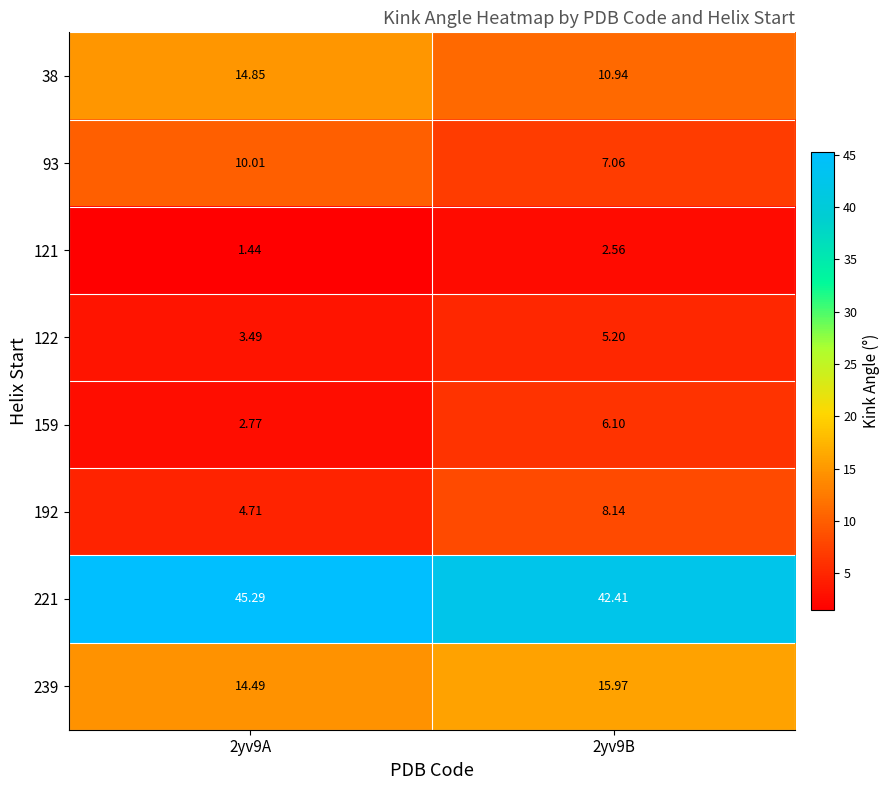

Is the value of 93 at 2yv9A greater than the value of 159 at 2yv9A?

Yes